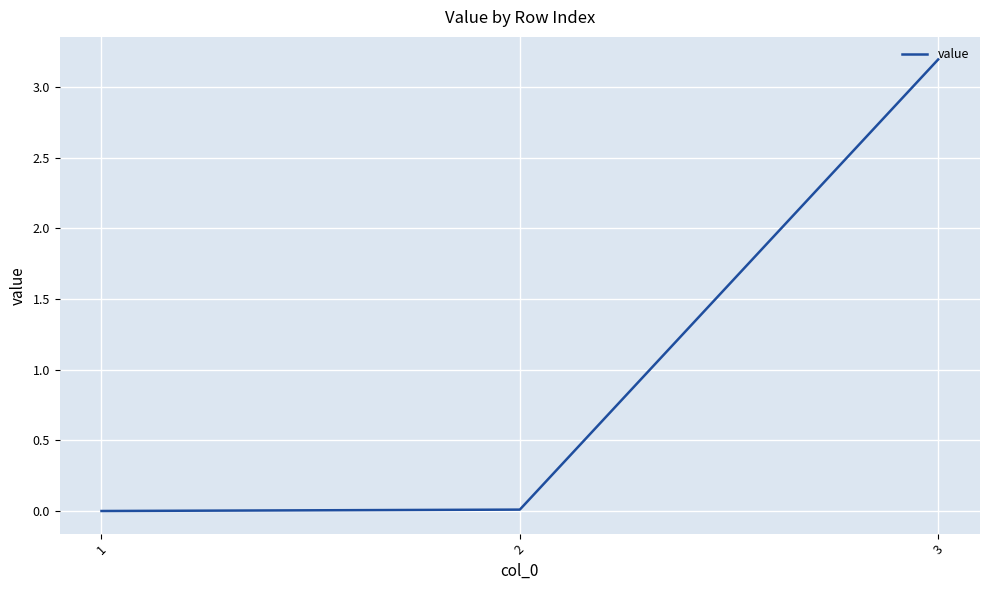

Which label corresponds to the largest value in the chart?

3